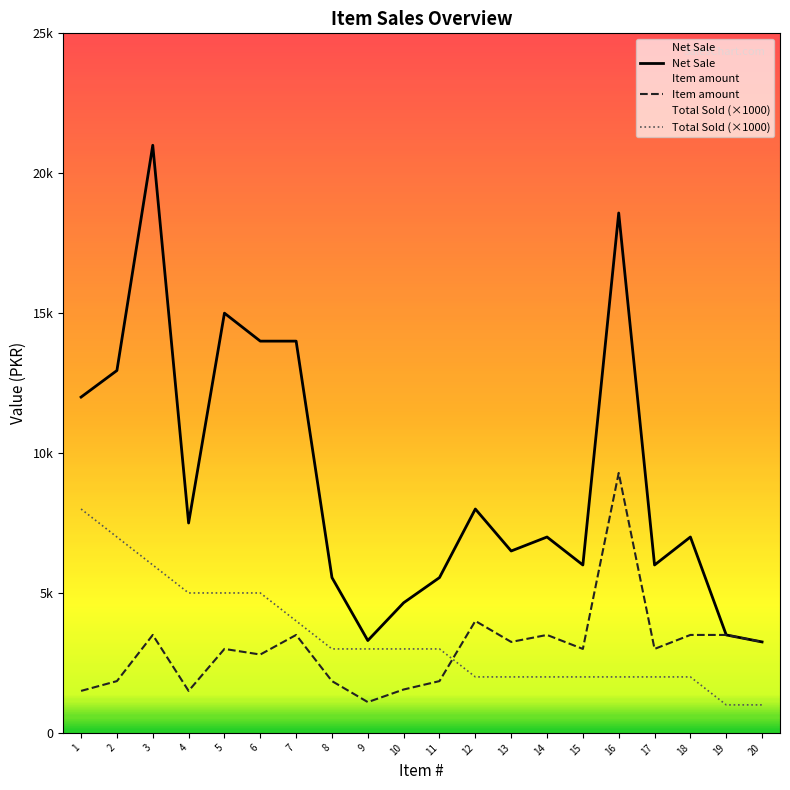

How many data points does each series have?

20